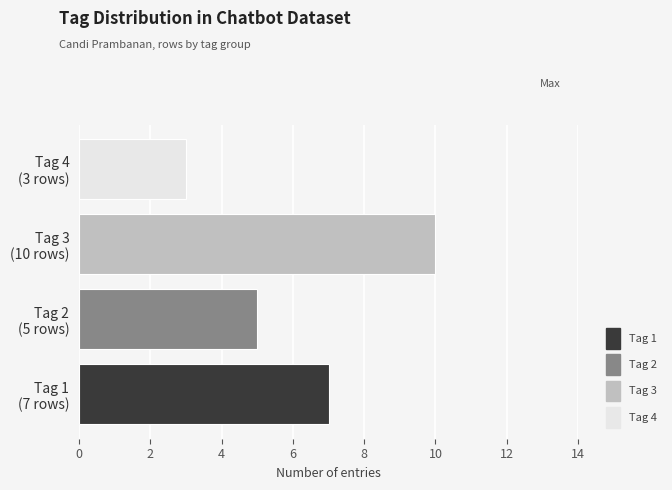

Reading bottom to top, what are all the values shown in this chart?

7	5	10	3